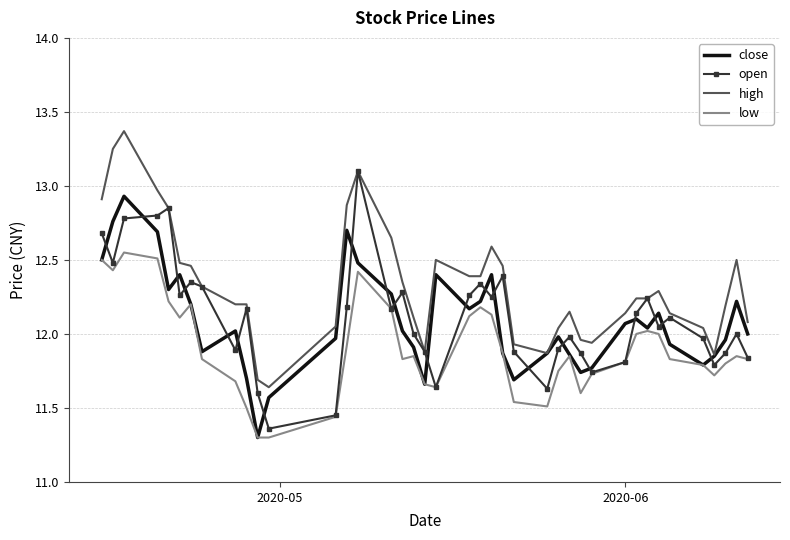

What are all the series names shown in the legend?

close, open, high, low